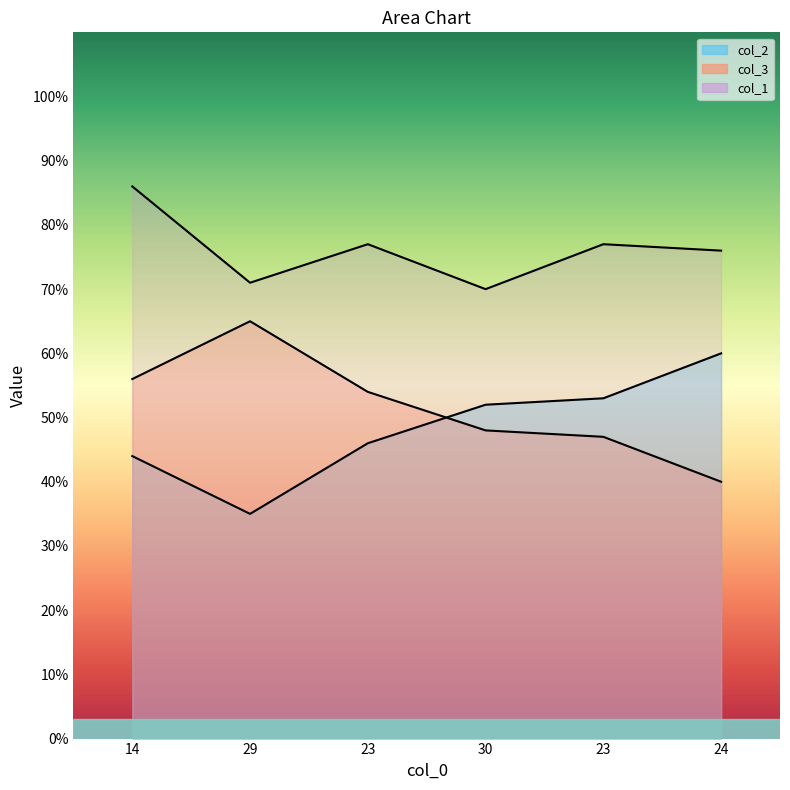

Is the value of col_3 at 24 greater than the value of col_2 at 30?

No